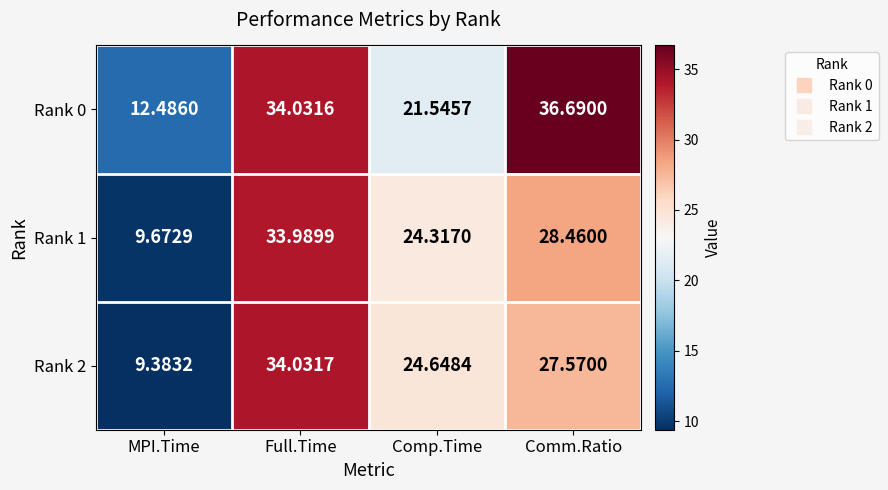

At which category is the sum across all series the highest?

Full.Time